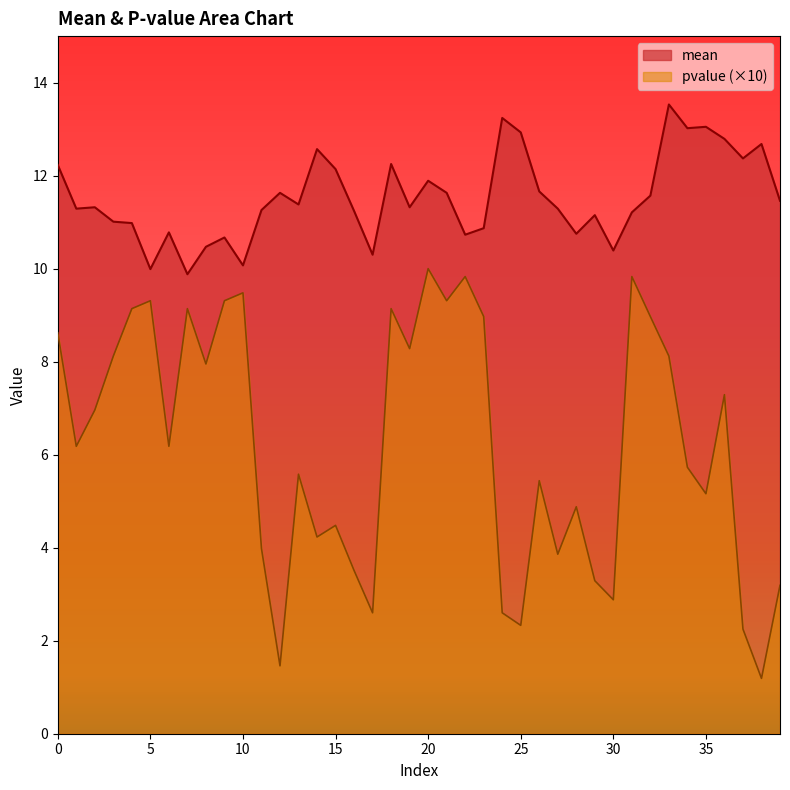

How many lines are shown in the chart?

2